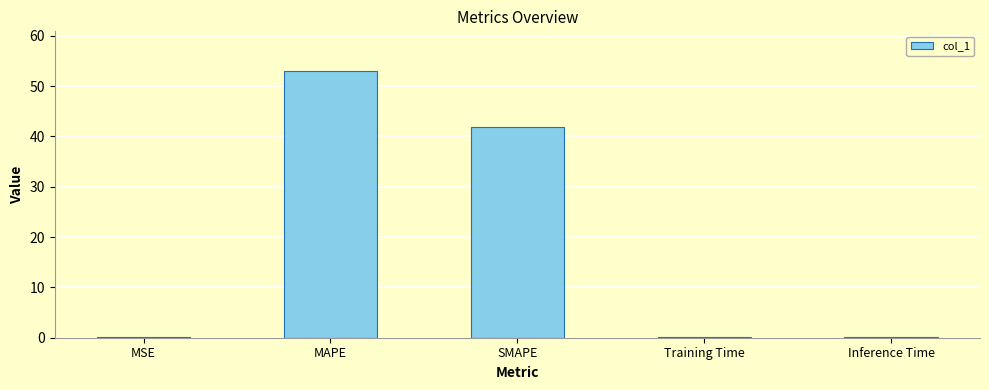

What is the greatest value displayed?

52.9